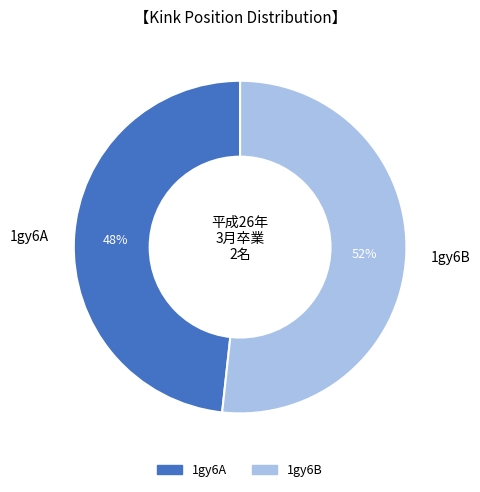

Which category has the smallest portion of the pie?

1gy6A